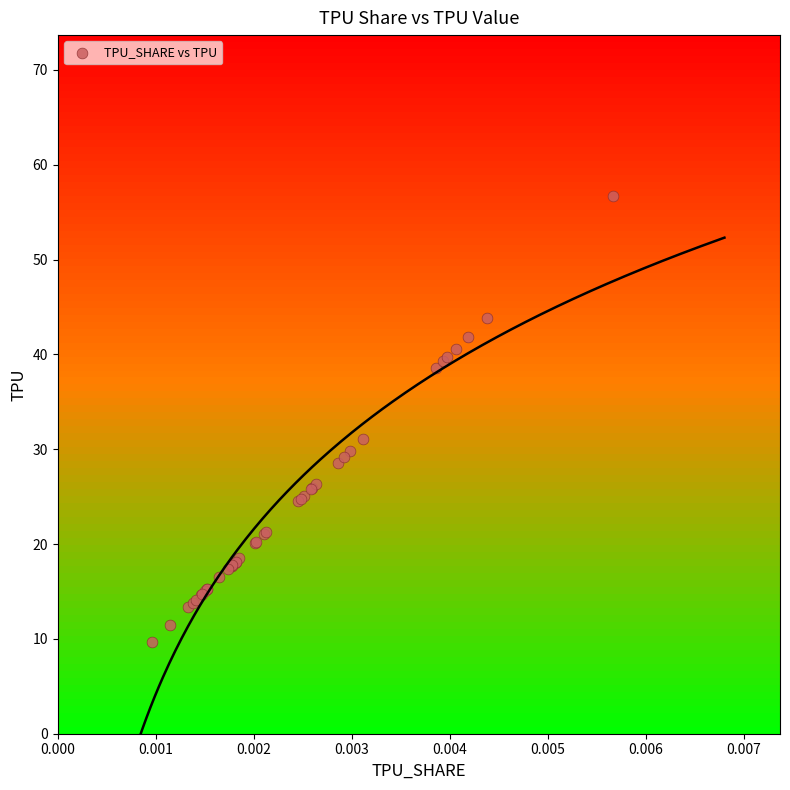

What Y value in the scatter plot is closest to 33?

31.1